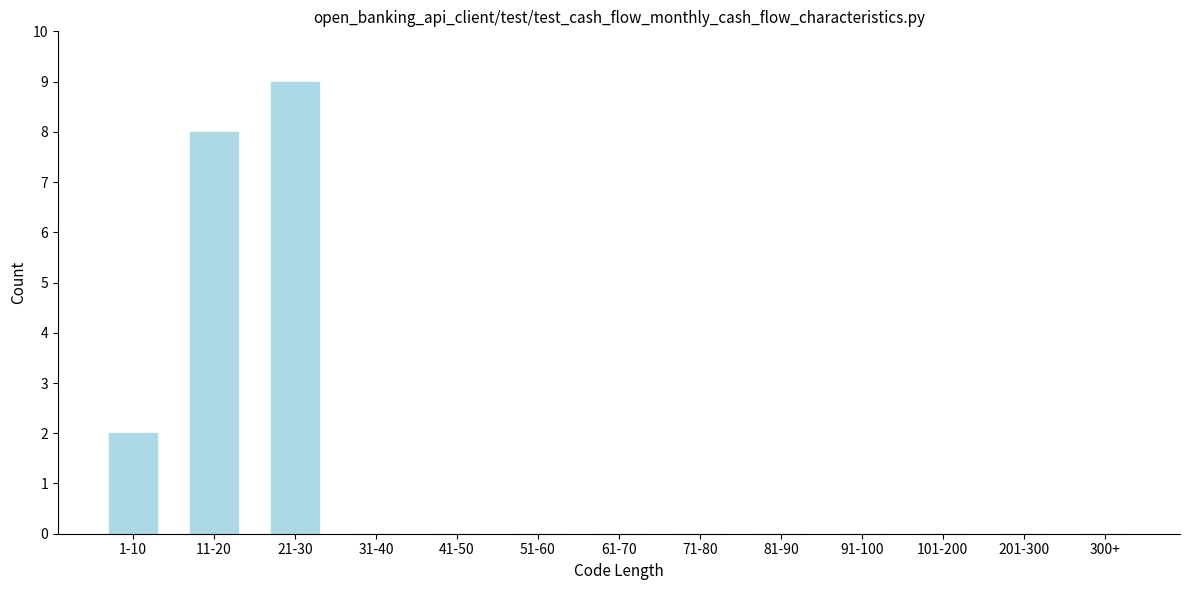

Reading left to right, transcribe all the data shown in this chart.

1-10=2	11-20=8	21-30=9	31-40=0	41-50=0	51-60=0	61-70=0	71-80=0	81-90=0	91-100=0	101-200=0	201-300=0	300+=0